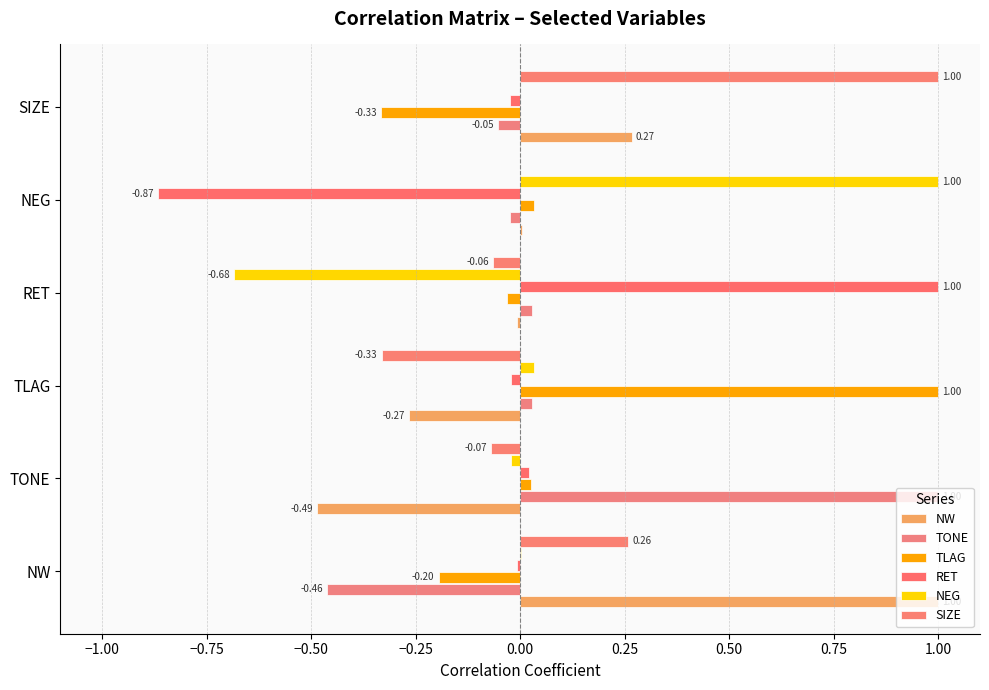

How many values in NW are above zero?

3